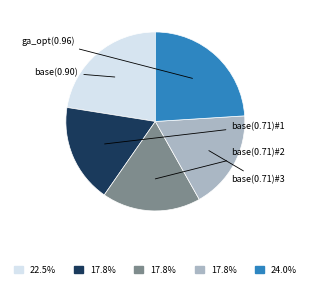

Does any single category account for the majority?

No